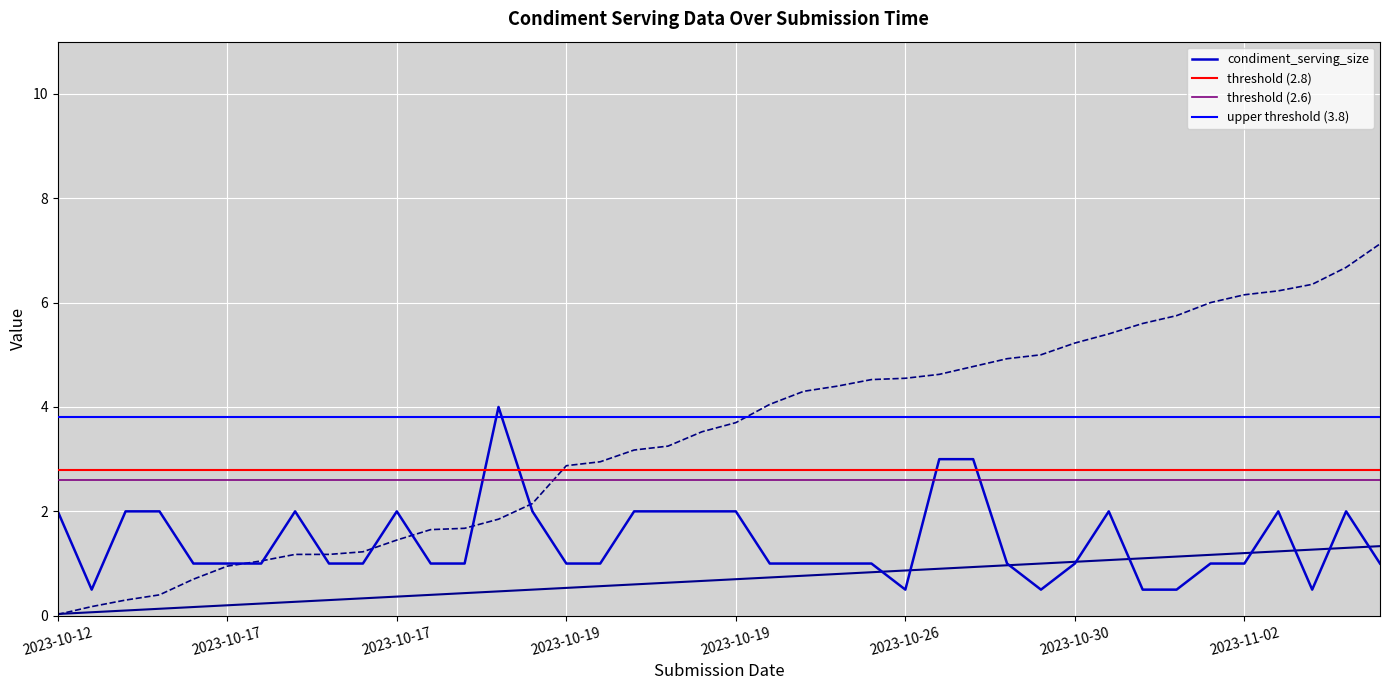

What is the sum of the condiment_serving_size values at 2023-10-18 and 2023-10-26?

5.0